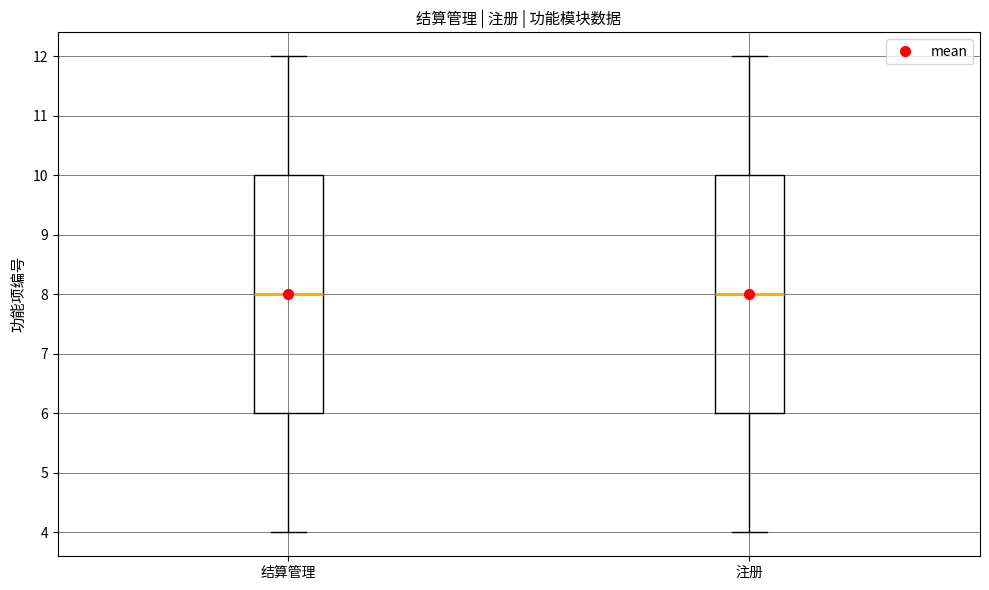

Where is the lower edge of the box for 结算管理 on the y-axis? The values are not printed on the chart, so give them approximately, as read against the axis.

6